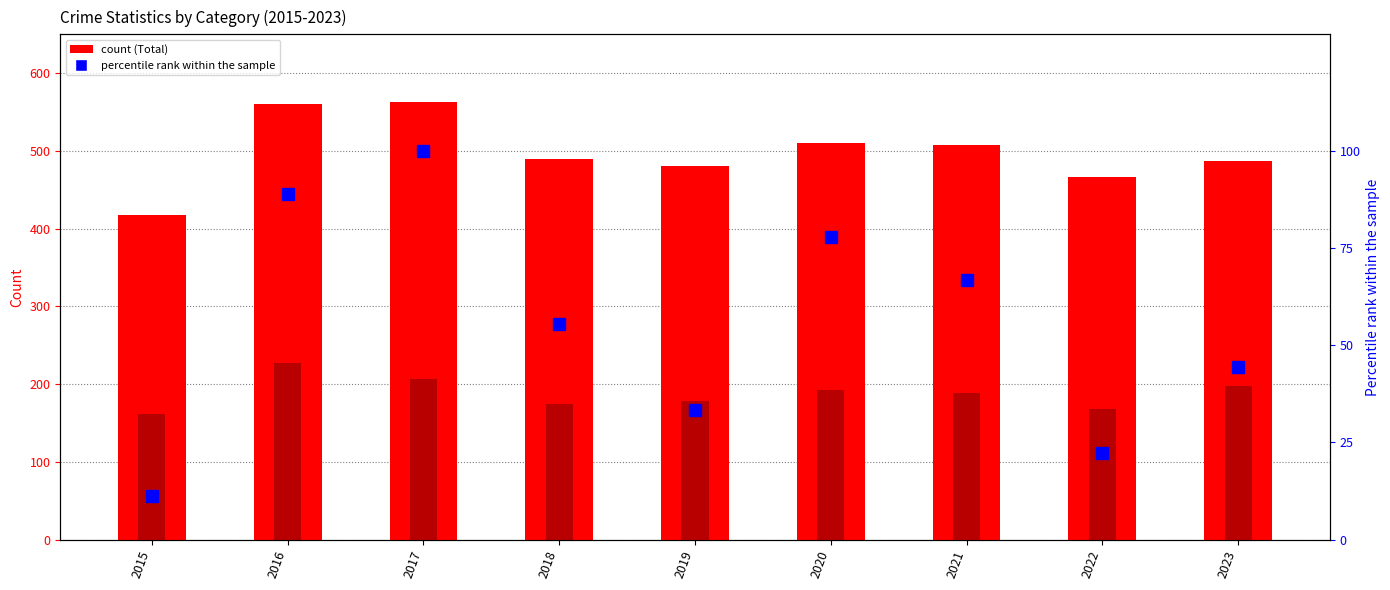

The Aggravated Battery series shows 50.9 at 2021. True or false?

False